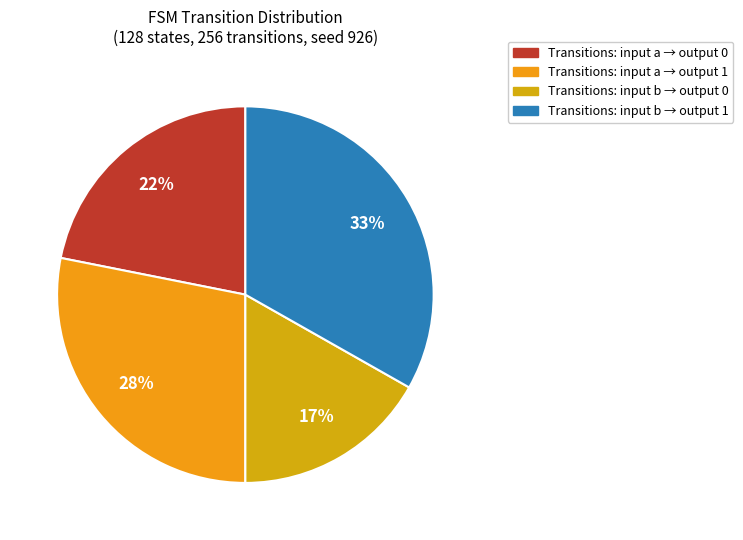

Is there a majority slice in this chart?

No